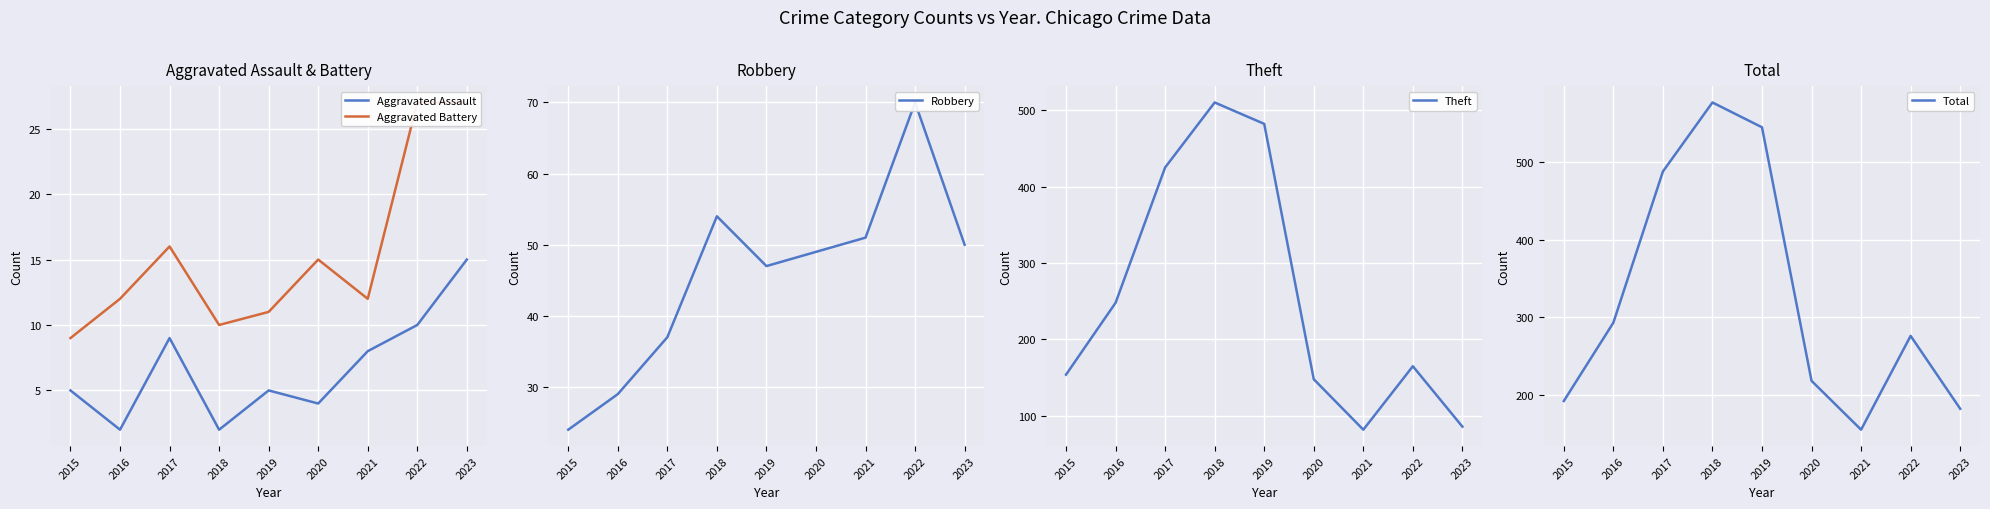

How many values in the Theft series are below 165?

4